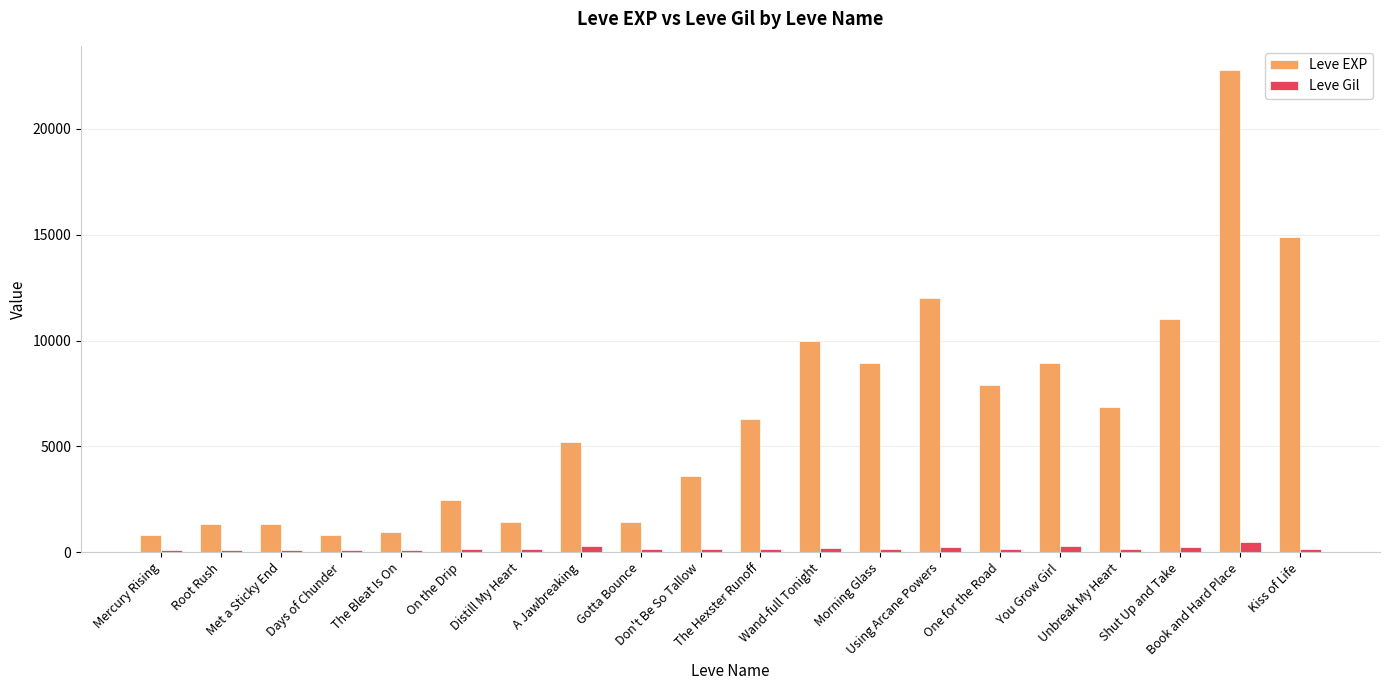

What is the difference between the second highest and minimum values in the Leve EXP series?

14120